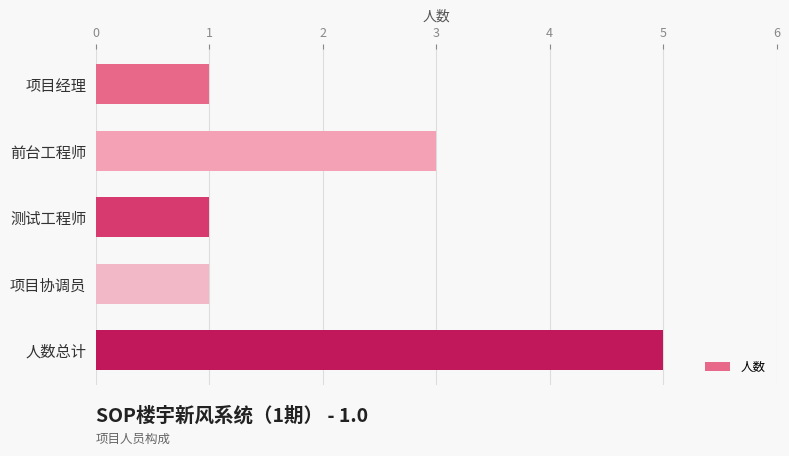

What is the label of the 4th bar from the bottom?

前台工程师